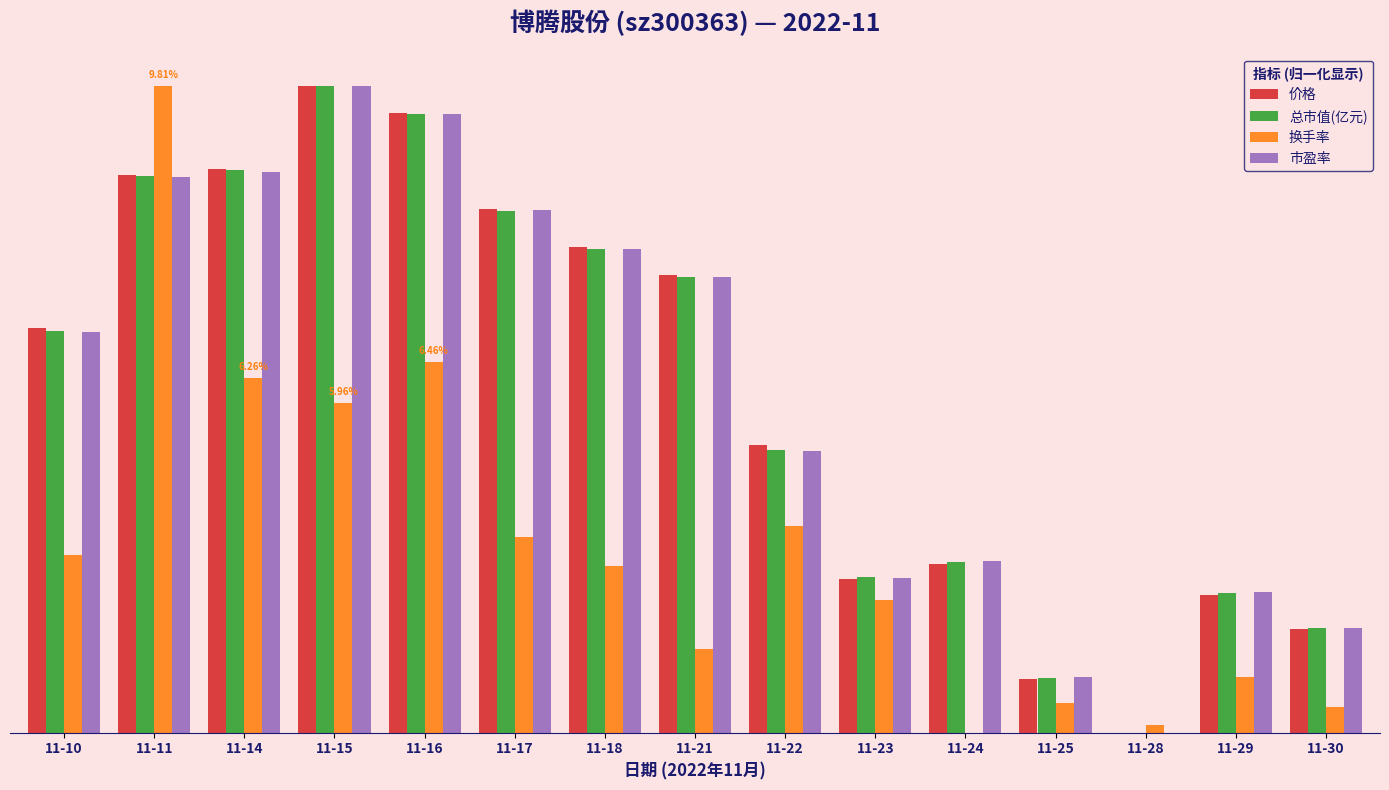

Does the chart contain stacked bars?

No